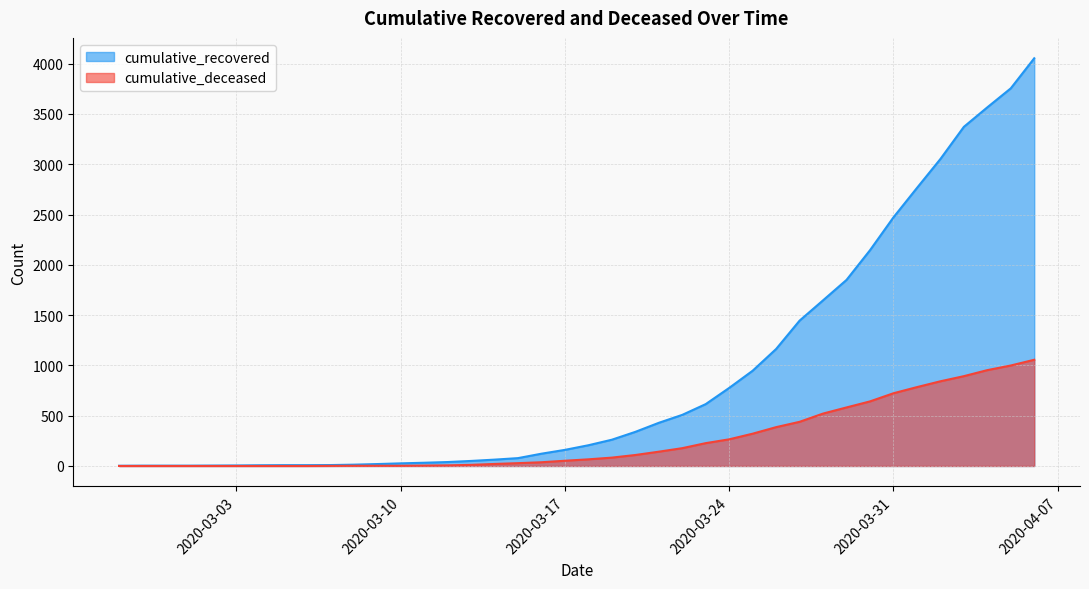

Which series has the largest total across all categories?

cumulative_recovered